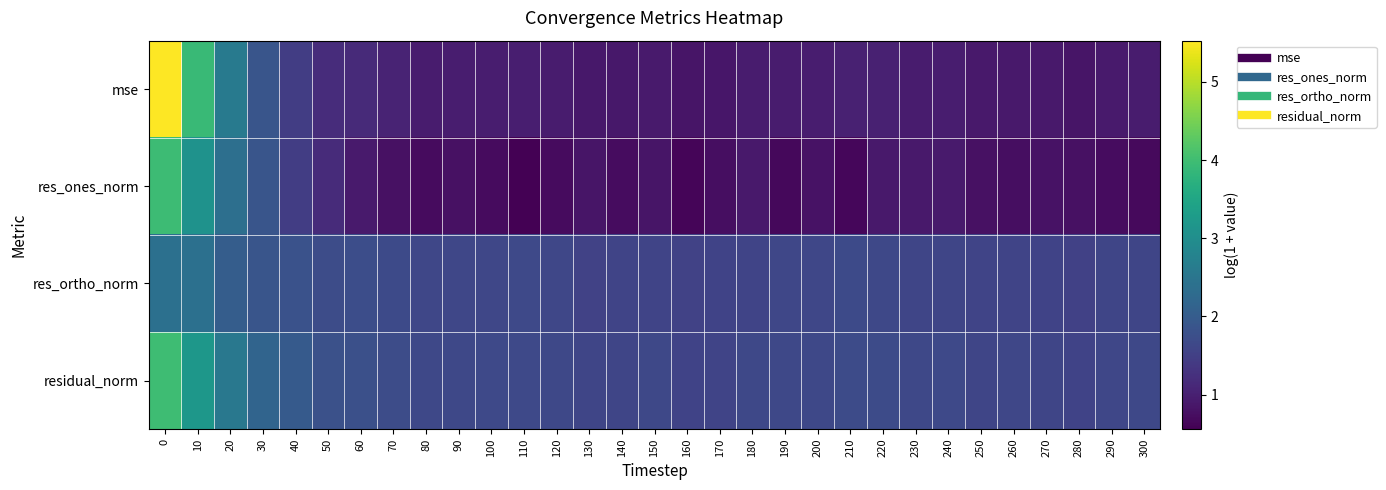

What is the total value across all series at 230?

5.1